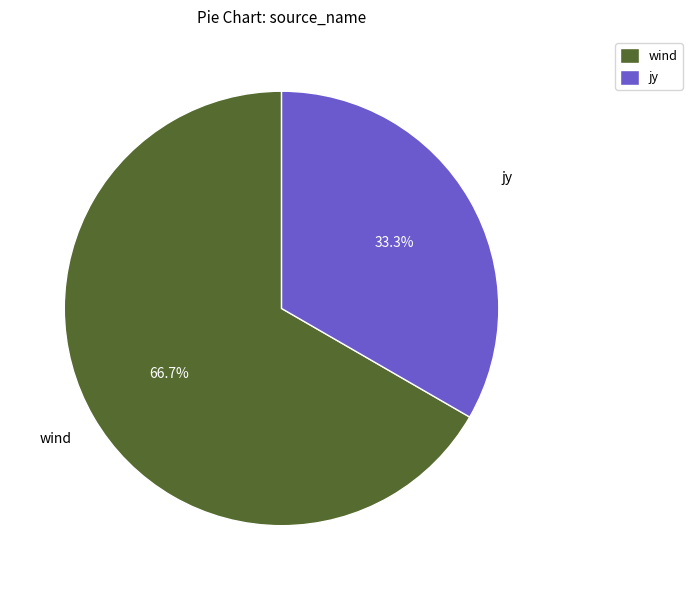

To the nearest percent, what is the difference between the wind and jy slice percentages?

33%